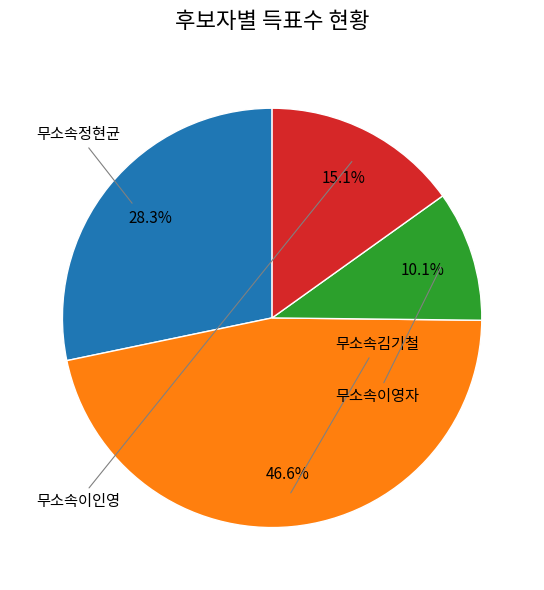

Does any single category account for the majority?

No